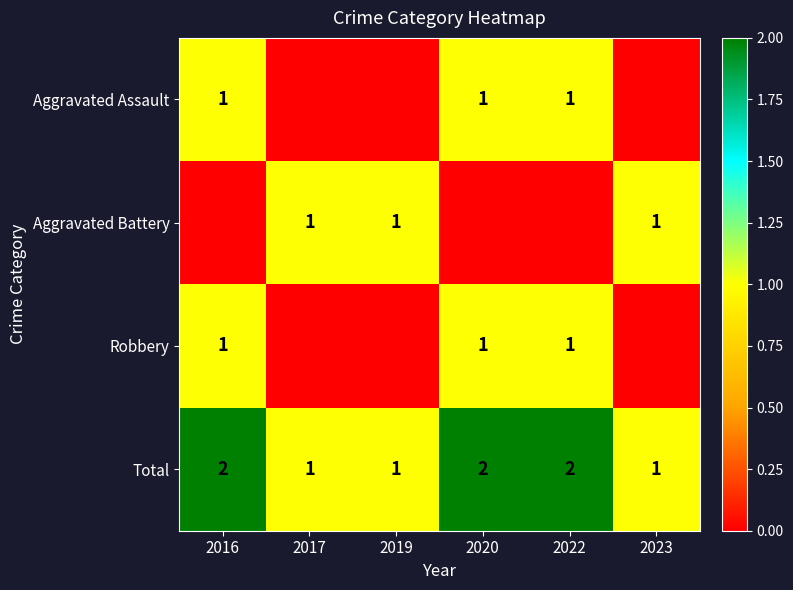

How many data points in Total are less than 2?

3